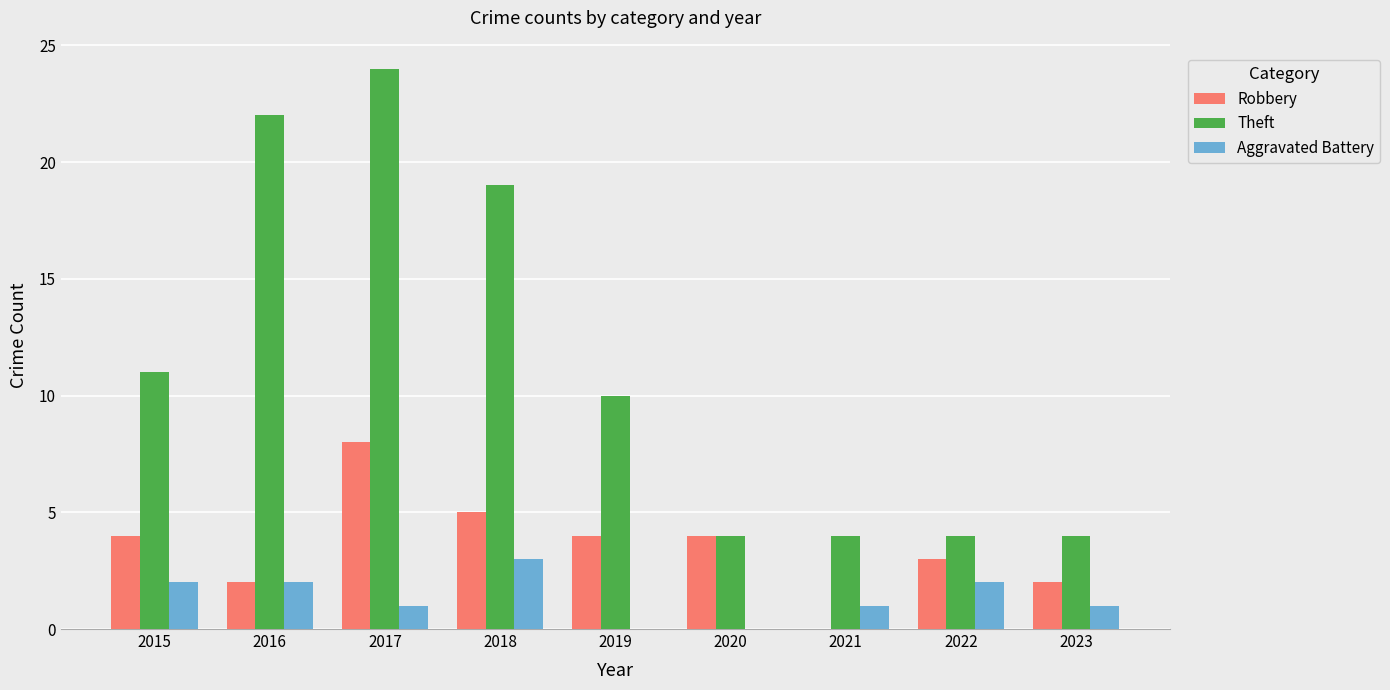

What is the sum of the Theft values at 2018 and 2015?

30